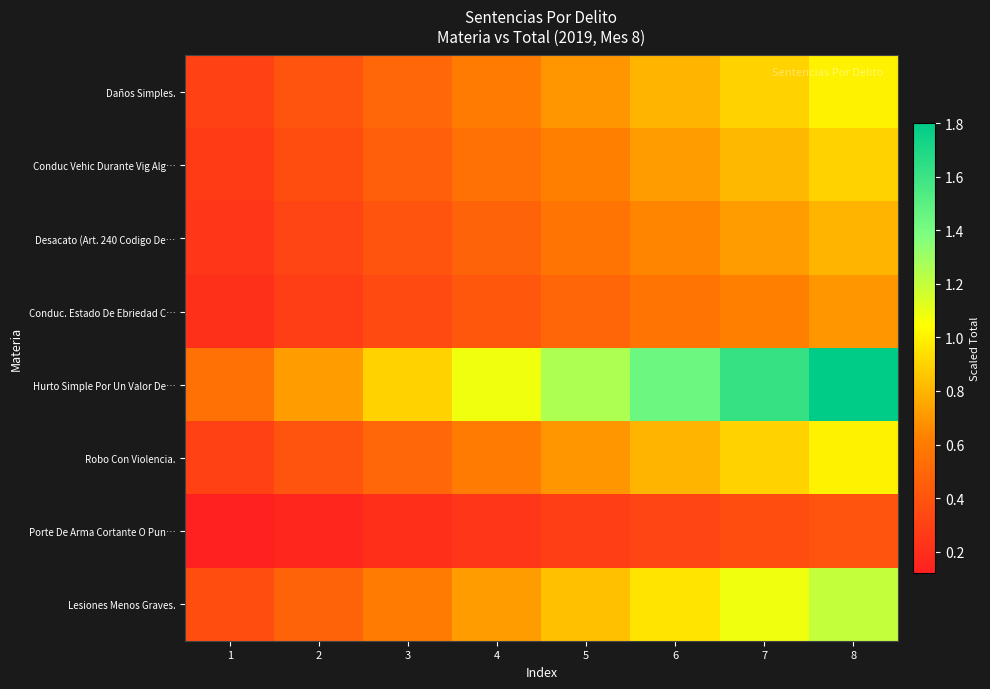

At how many categories does at least one series exceed 1?

5